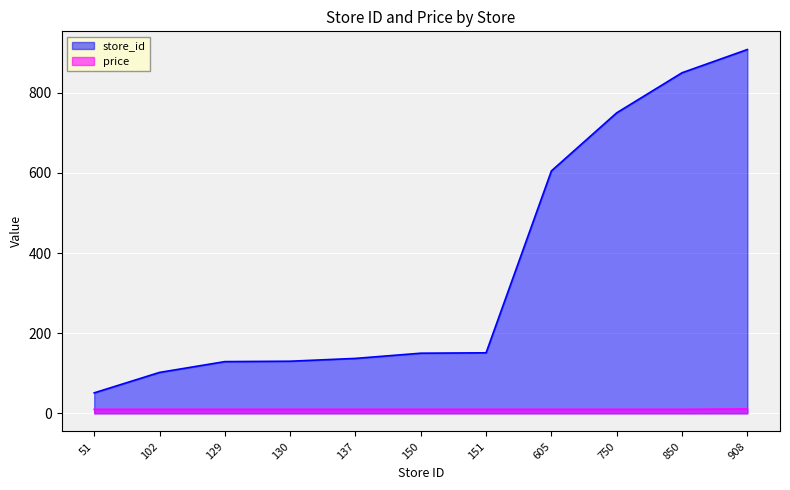

The store_id series shows 622.4 at 908. True or false?

False